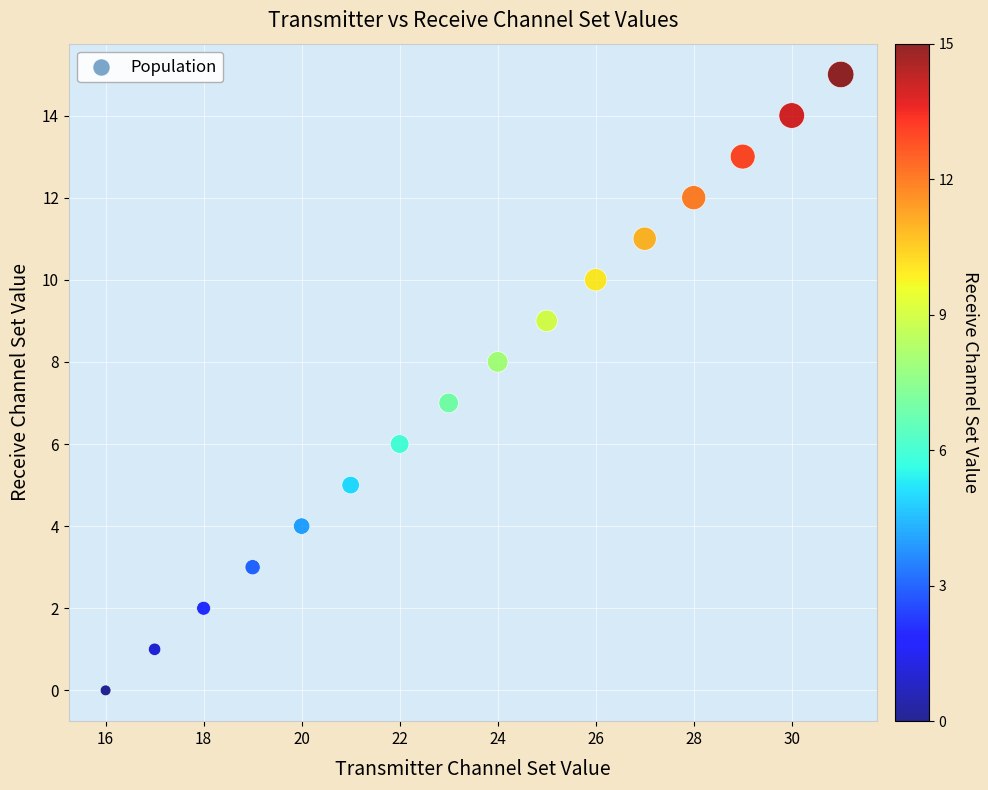

What is the range of X values (max minus min)?

15